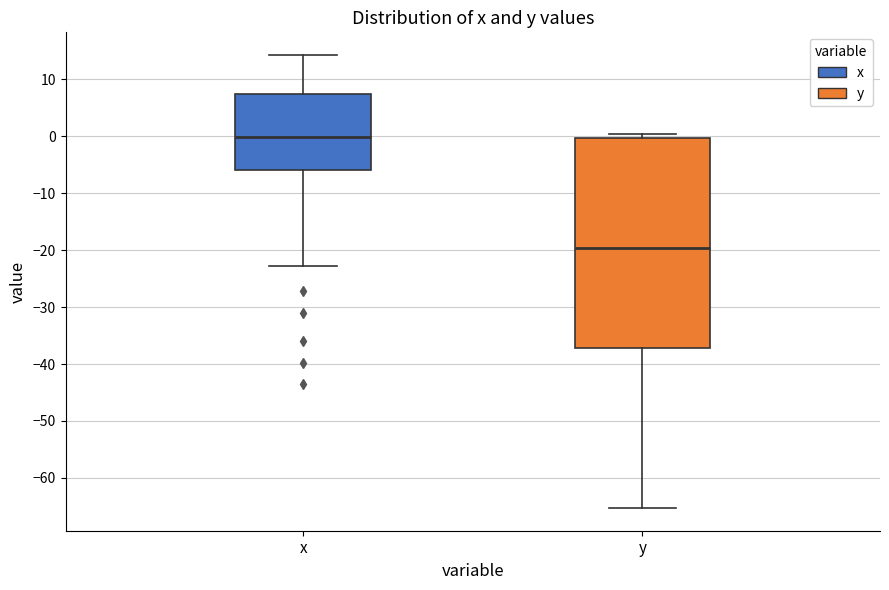

Reading left to right, transcribe this box plot: for each box, give where its median line is, the range the box spans, and where its two whiskers end, as read against the y-axis. The values are not printed on the chart, so give them approximately, as read against the axis.

x: median 0, box -6 to 7, whiskers -23 to 14
y: median -20, box -37 to 0, whiskers -65 to 1